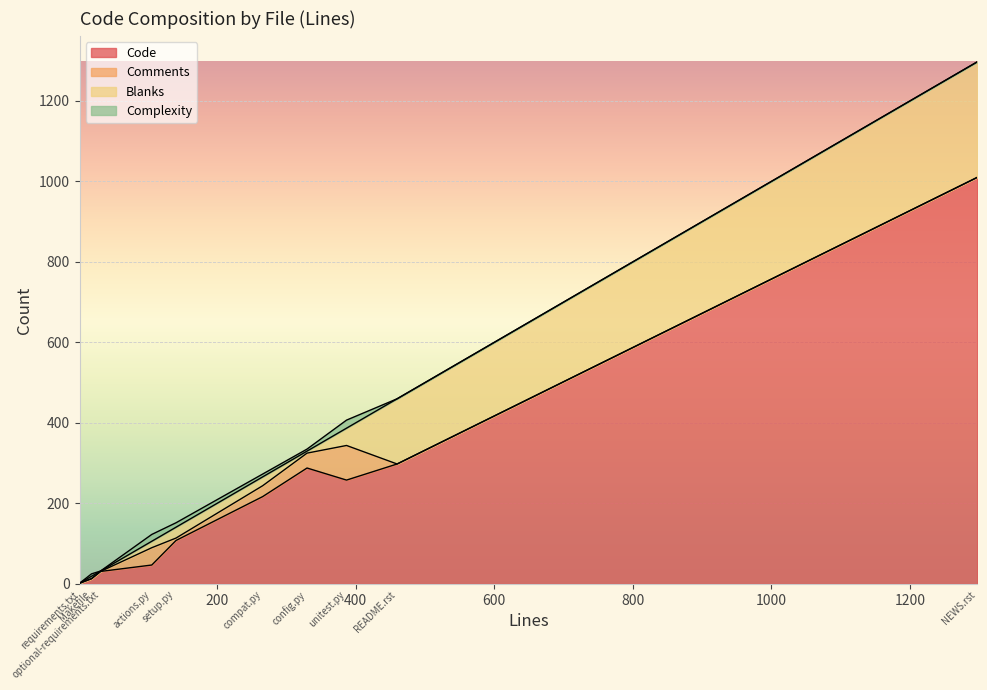

What is the spread (max minus min) of values at config.py?

283